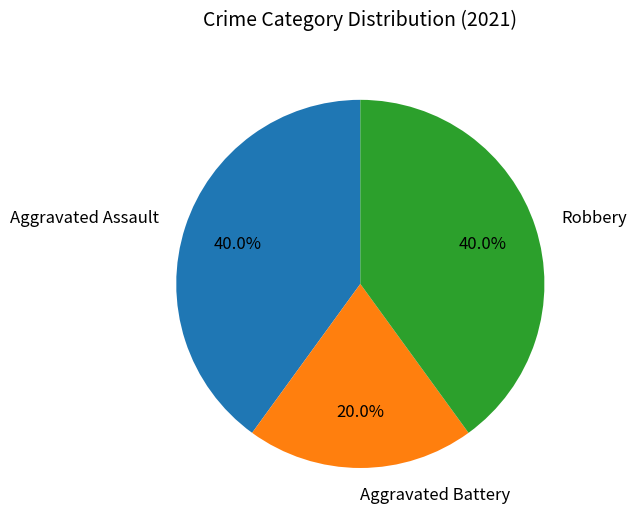

Does any single category account for the majority?

No